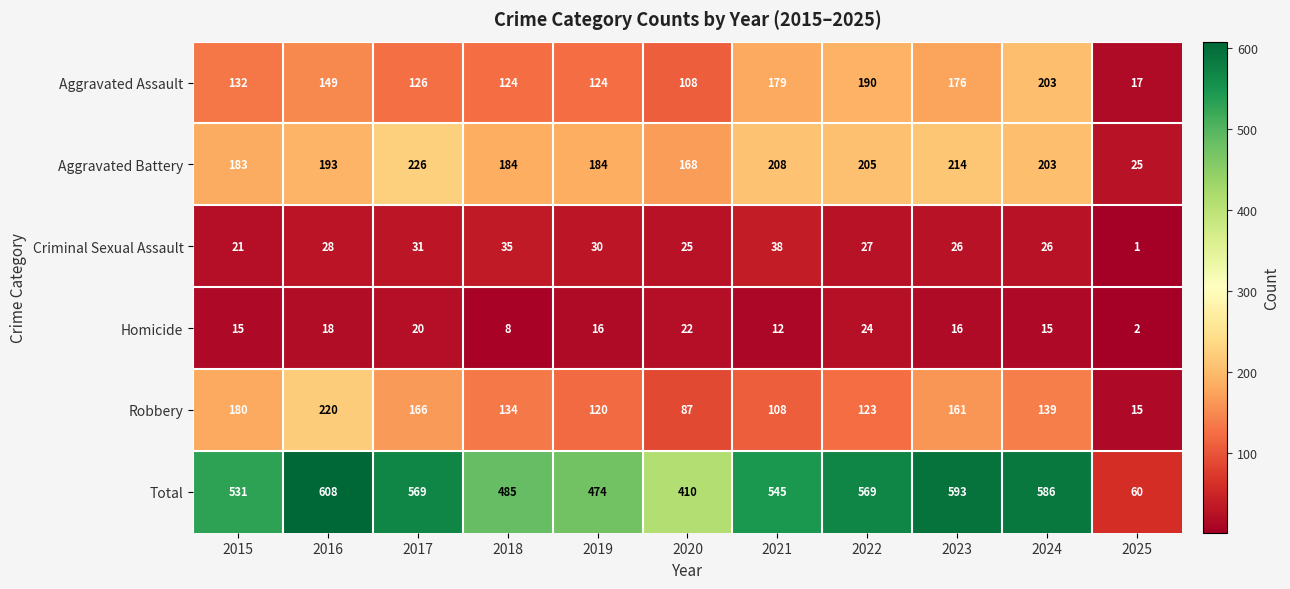

At which label is Aggravated Assault closest to 110?

2020